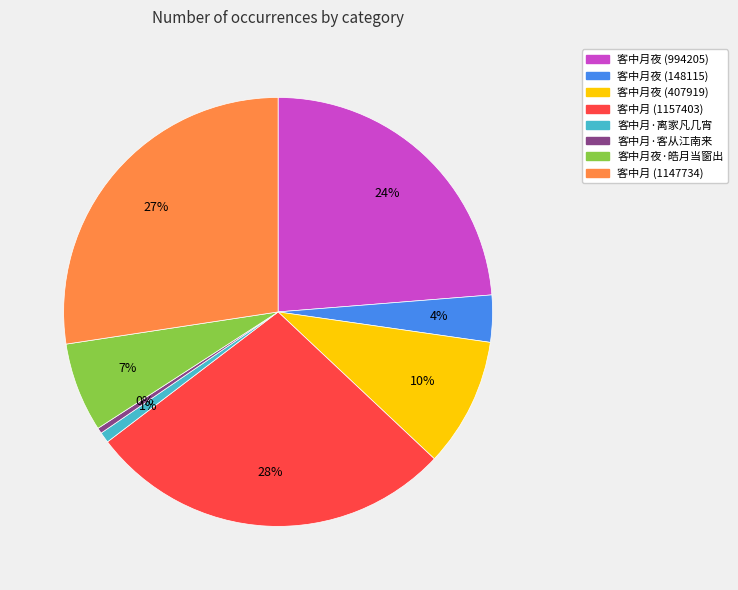

Is the sum of 客中月夜·皓月当窗出 and 客中月·离家凡几宵 greater than half?

No